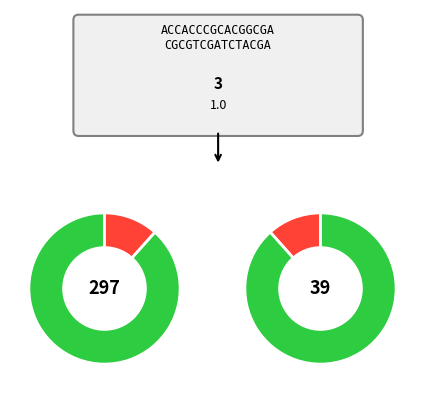

Is the sum of 39 and 297 greater than half?

Yes